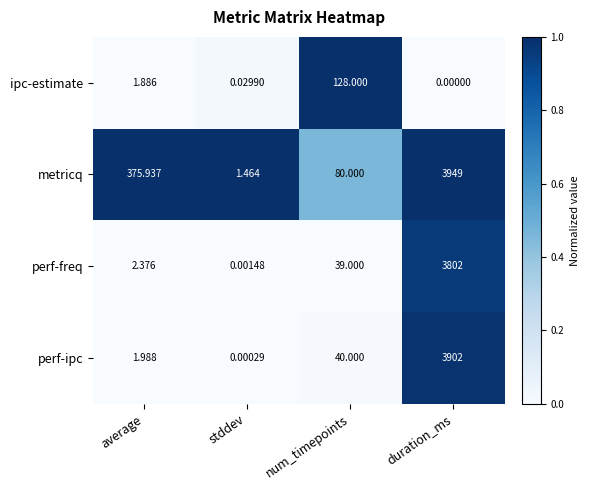

List the series in order of their peak value, highest first.

metricq, perf-ipc, perf-freq, ipc-estimate